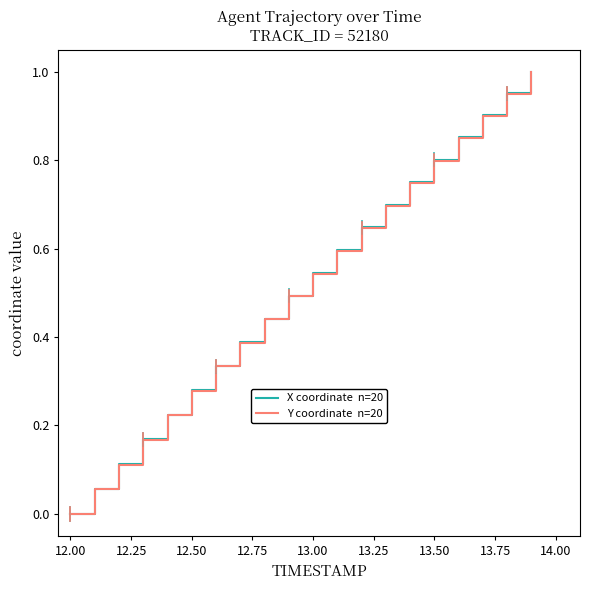

Is this an area chart (filled region under the line)?

No